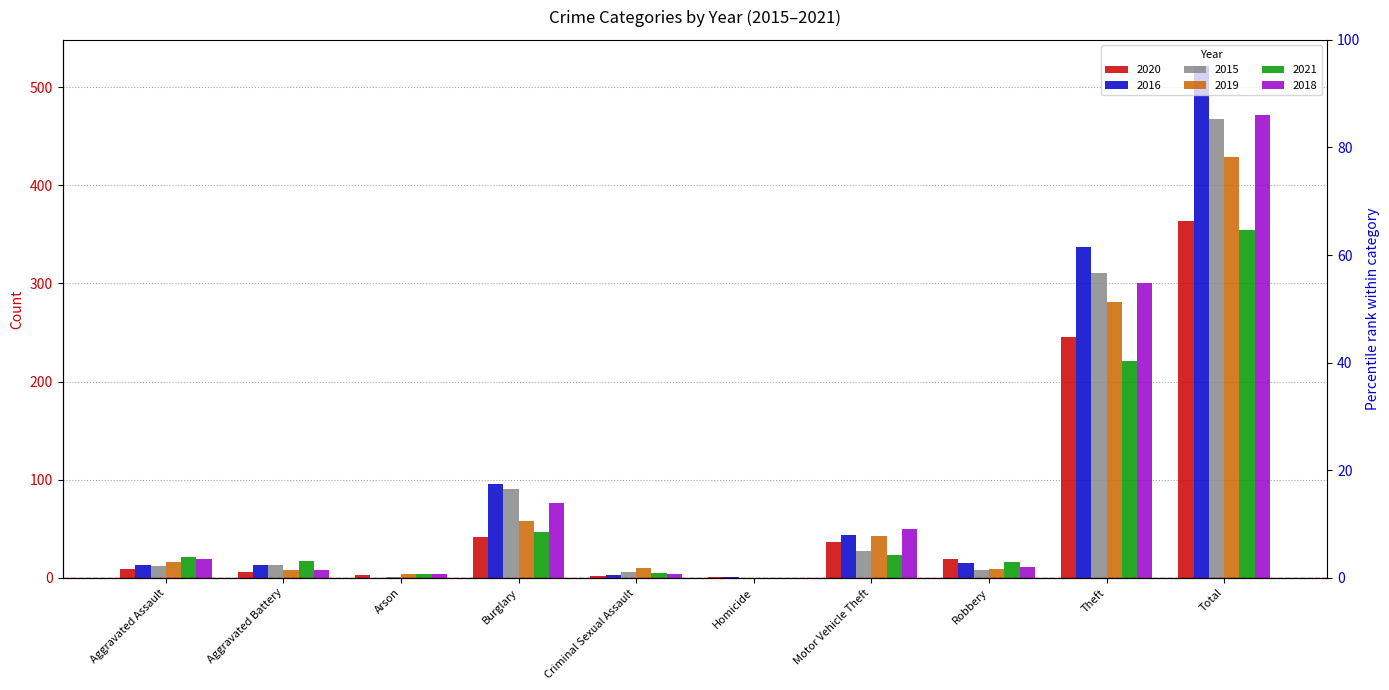

Reading left to right, extract all data points from this chart.

2020: Aggravated Assault=9	Aggravated Battery=6	Arson=3	Burglary=42	Criminal Sexual Assault=2	Homicide=1	Motor Vehicle Theft=37	Robbery=19	Theft=245	Total=364
2016: Aggravated Assault=13	Aggravated Battery=13	Arson=0	Burglary=96	Criminal Sexual Assault=3	Homicide=1	Motor Vehicle Theft=44	Robbery=15	Theft=337	Total=522
2015: Aggravated Assault=12	Aggravated Battery=13	Arson=1	Burglary=90	Criminal Sexual Assault=6	Homicide=0	Motor Vehicle Theft=27	Robbery=8	Theft=311	Total=468
2019: Aggravated Assault=16	Aggravated Battery=8	Arson=4	Burglary=58	Criminal Sexual Assault=10	Homicide=0	Motor Vehicle Theft=43	Robbery=9	Theft=281	Total=429
2021: Aggravated Assault=21	Aggravated Battery=17	Arson=4	Burglary=47	Criminal Sexual Assault=5	Homicide=0	Motor Vehicle Theft=23	Robbery=16	Theft=221	Total=354
2018: Aggravated Assault=19	Aggravated Battery=8	Arson=4	Burglary=76	Criminal Sexual Assault=4	Homicide=0	Motor Vehicle Theft=50	Robbery=11	Theft=300	Total=472